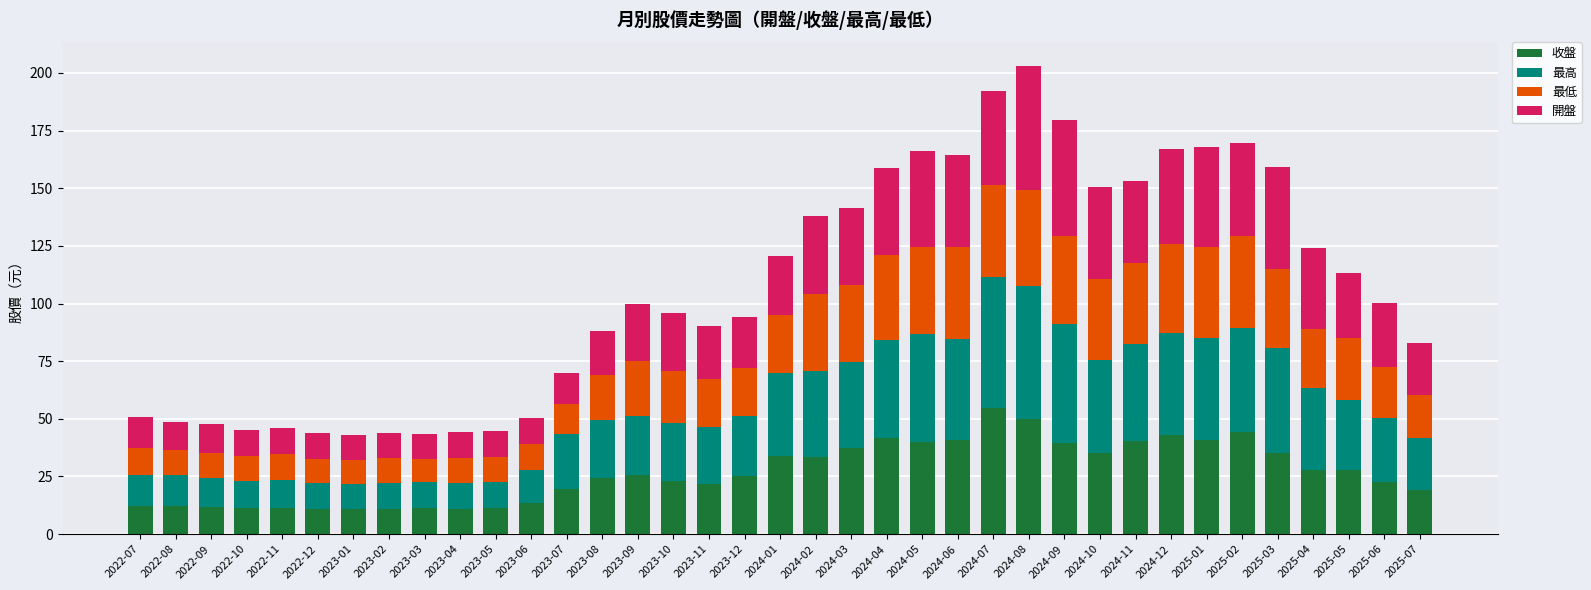

What is the total value across all series at 2022-09?

47.8